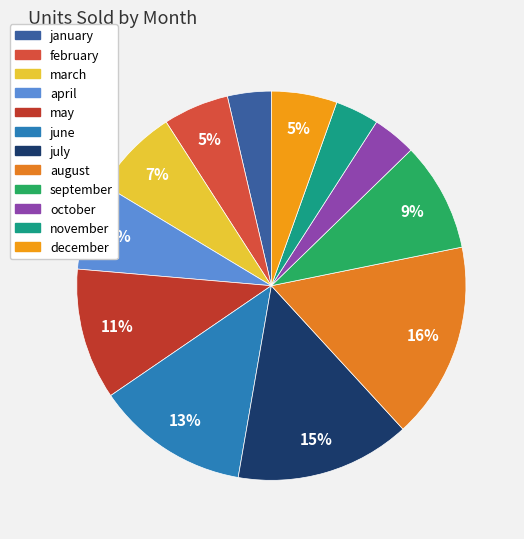

Does september represent more than half of the total?

No